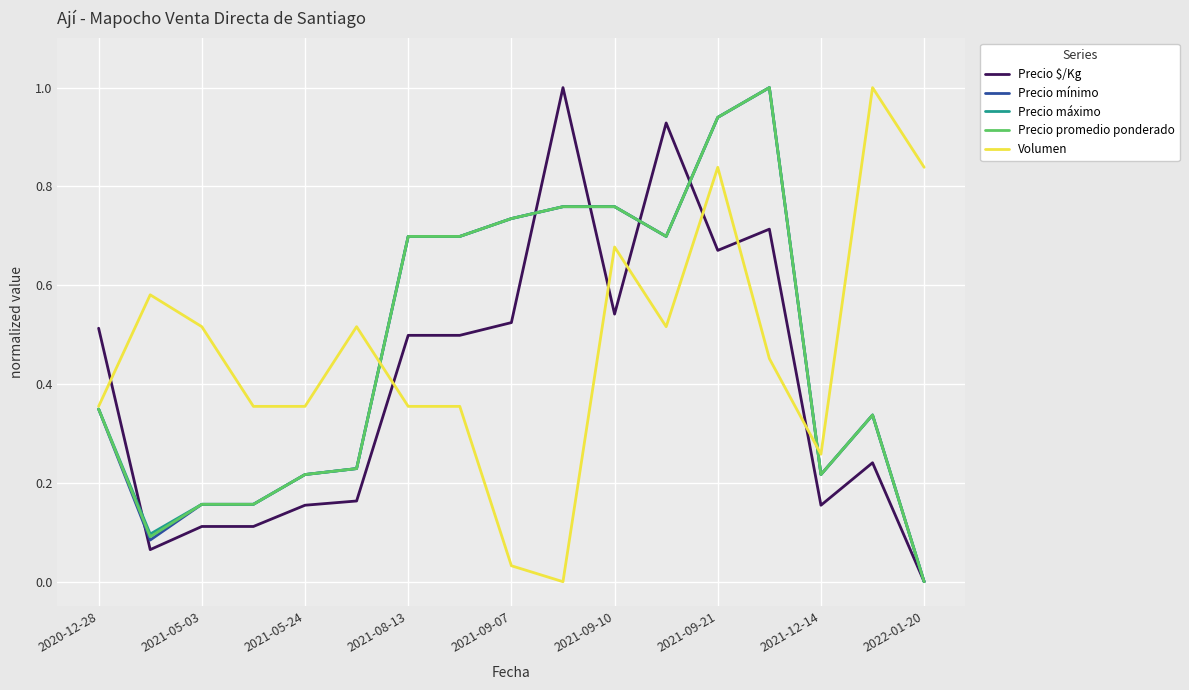

What is the difference between the maximum and minimum values in the Volumen series?

1.0